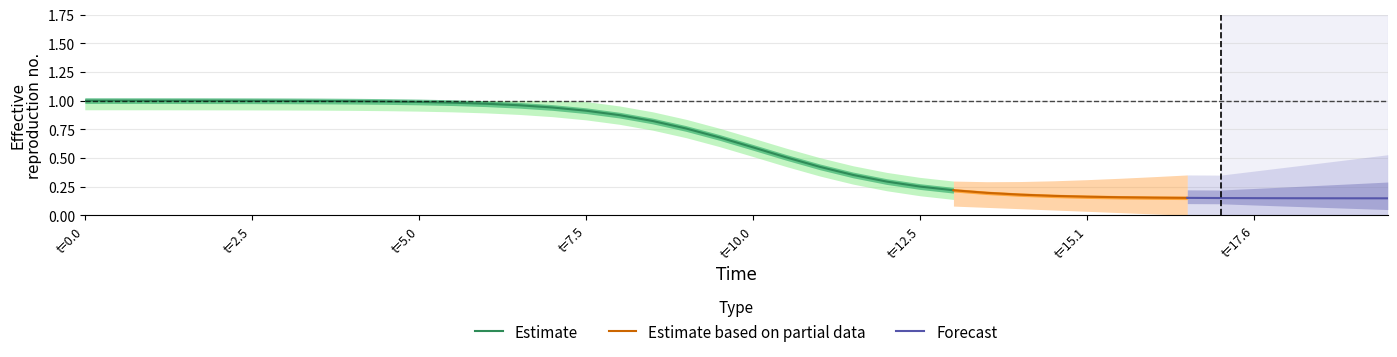

True or false: Estimate has a value of 1.5 at t=7.5.

False